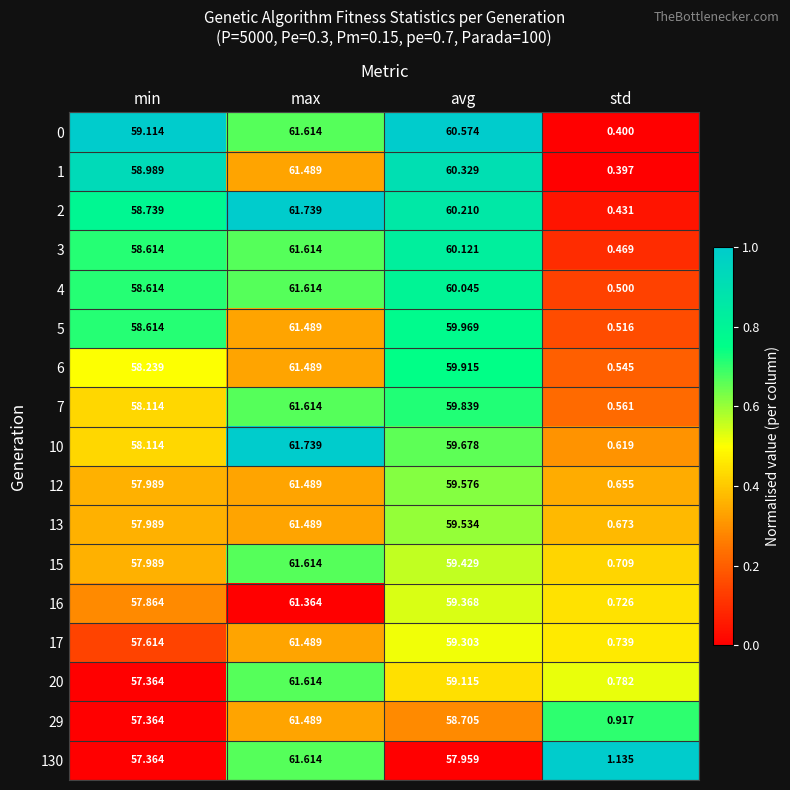

How many data points does each series have?

4